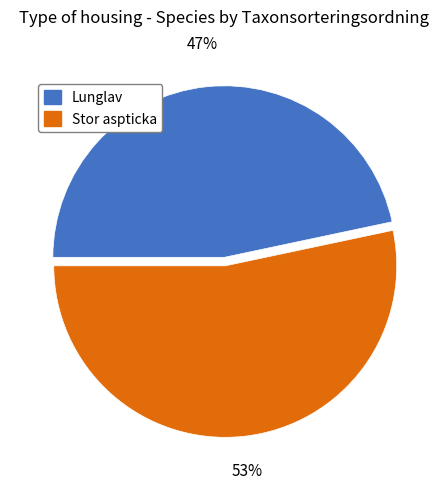

Approximately how many times larger is the value at Lunglav compared to Stor aspticka?

0.9